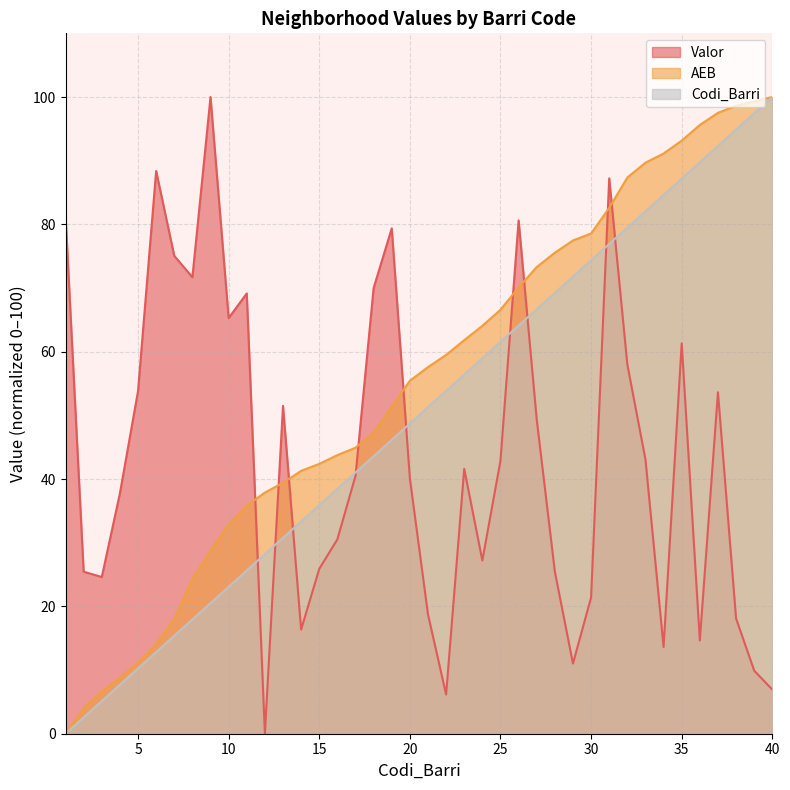

Reading left to right, extract all data points from this chart.

Valor: 81.4	25.5	24.6	37.8	53.8	88.4	75.1	71.7	100.0	65.3	69.2	0.0	51.5	16.4	25.9	30.5	40.5	70.0	79.4	40.1	18.7	6.2	41.6	27.2	42.9	80.6	49.3	25.5	11.0	21.4	87.2	58.0	43.1	13.6	61.3	14.6	53.6	18.1	9.9	6.9
AEB: 0.0	4.0	6.7	8.8	11.2	14.1	18.0	24.3	28.8	32.9	35.8	37.9	39.4	41.3	42.4	43.8	44.9	47.3	51.4	55.4	57.6	59.5	61.8	64.1	66.6	70.1	73.3	75.5	77.5	78.6	82.6	87.4	89.7	91.1	93.1	95.6	97.5	98.6	99.3	100.0
Codi_Barri: 0.0	2.6	5.1	7.7	10.3	12.8	15.4	17.9	20.5	23.1	25.6	28.2	30.8	33.3	35.9	38.5	41.0	43.6	46.2	48.7	51.3	53.8	56.4	59.0	61.5	64.1	66.7	69.2	71.8	74.4	76.9	79.5	82.1	84.6	87.2	89.7	92.3	94.9	97.4	100.0